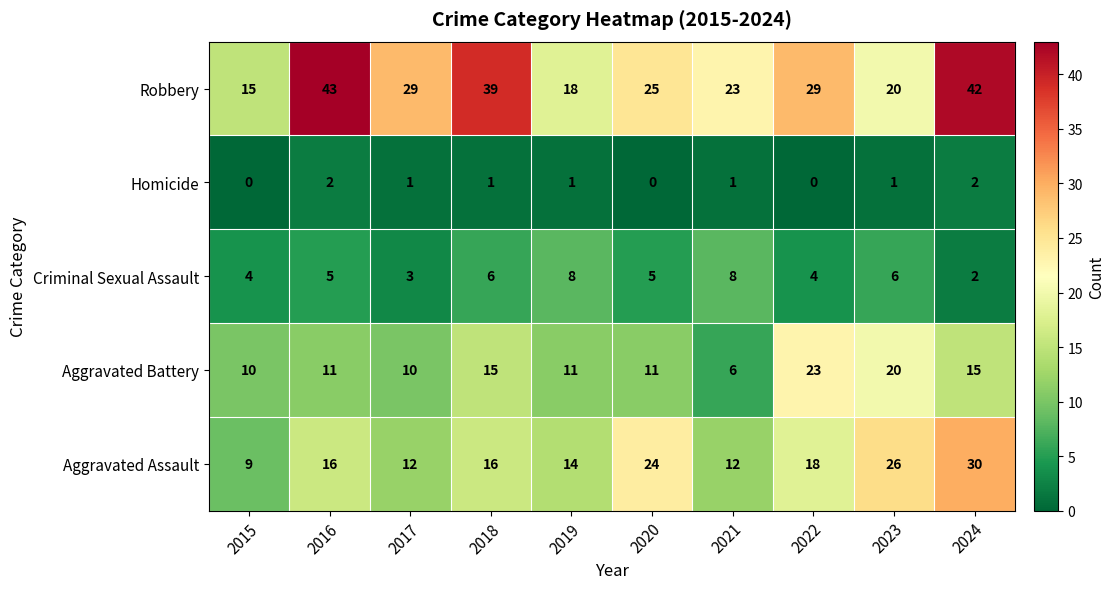

The value of Homicide at 2023 is 2. True or false?

False